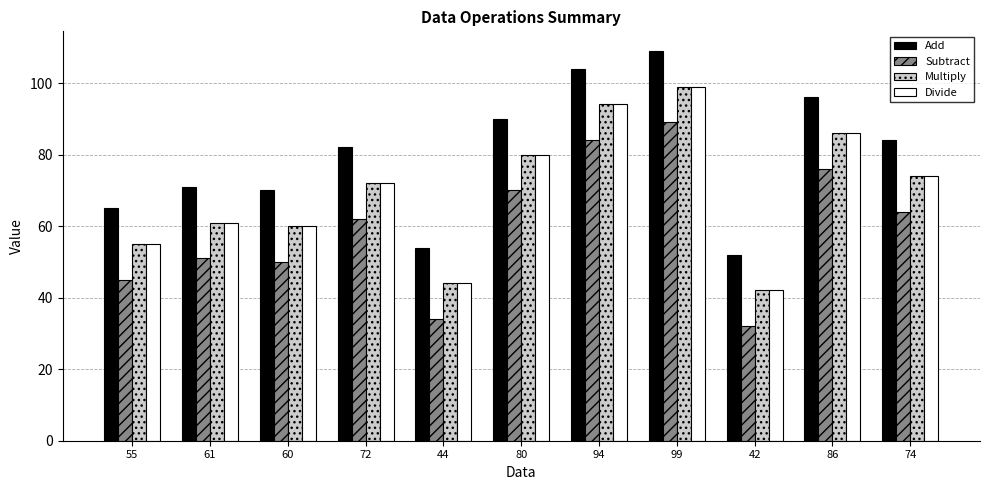

What is the value of the Divide bar at the 10th from the left?

86